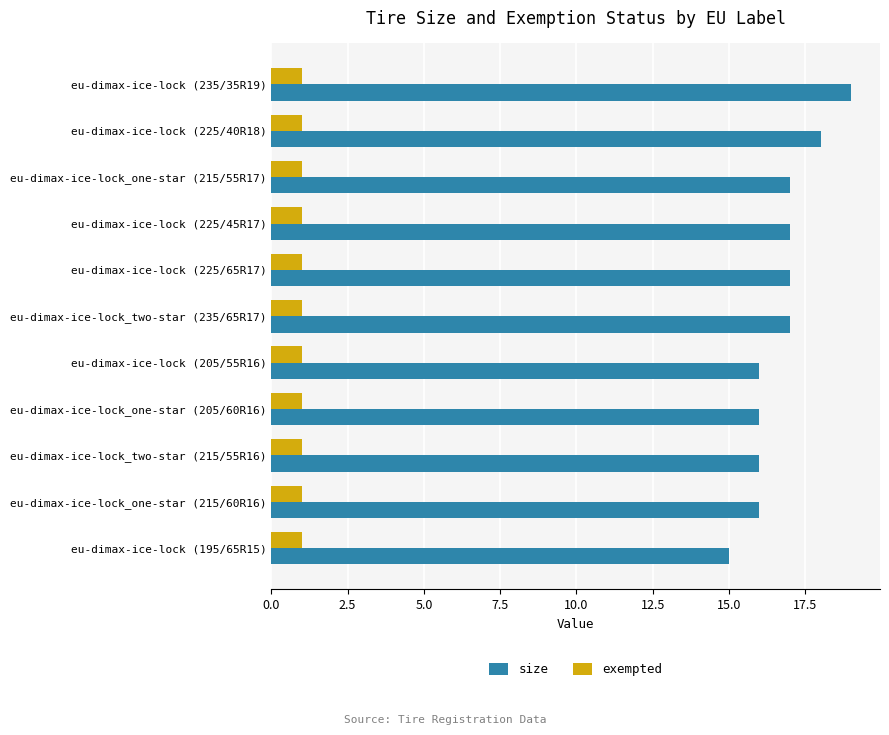

What is the sum of all exempted values?

11